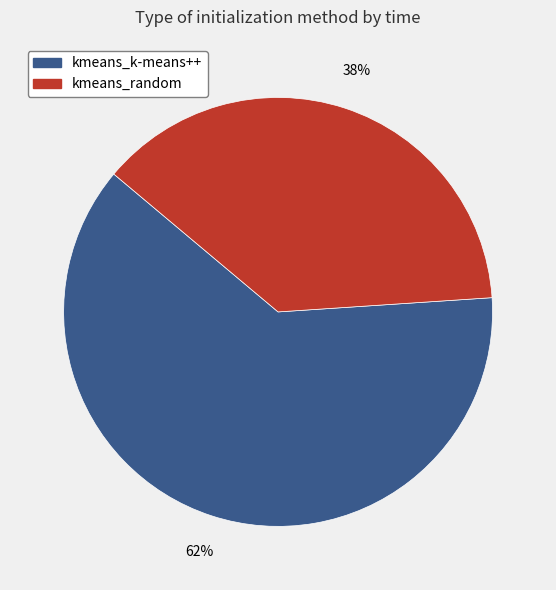

Combined, do kmeans_k-means++ and kmeans_random account for over 50%?

Yes